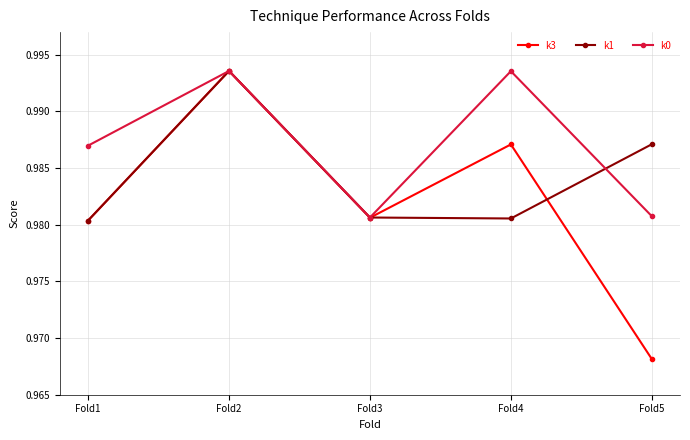

List the series in order of their overall mean, highest first.

k0, k1, k3